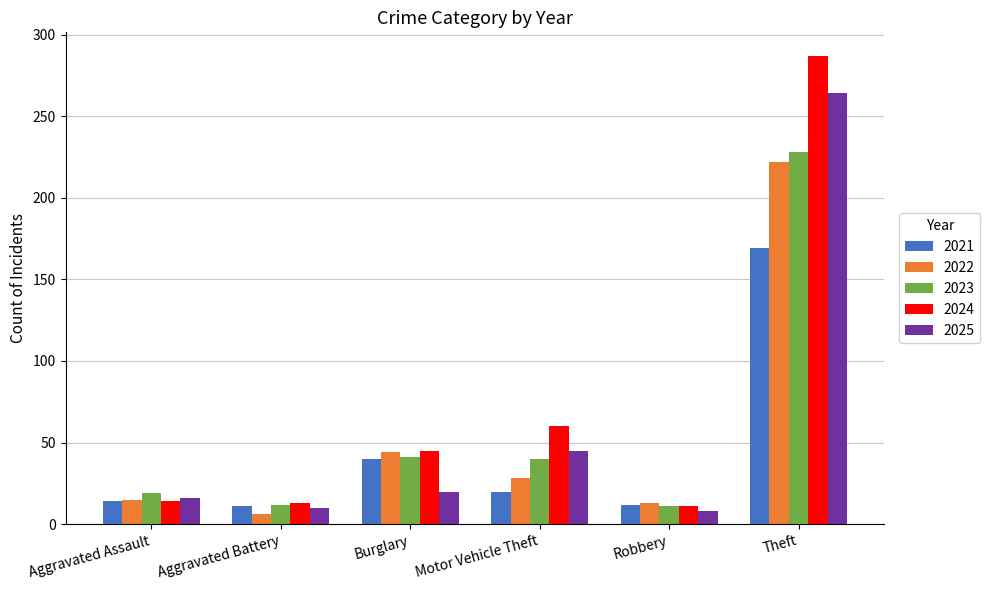

At which category is the sum across all series the highest?

Theft